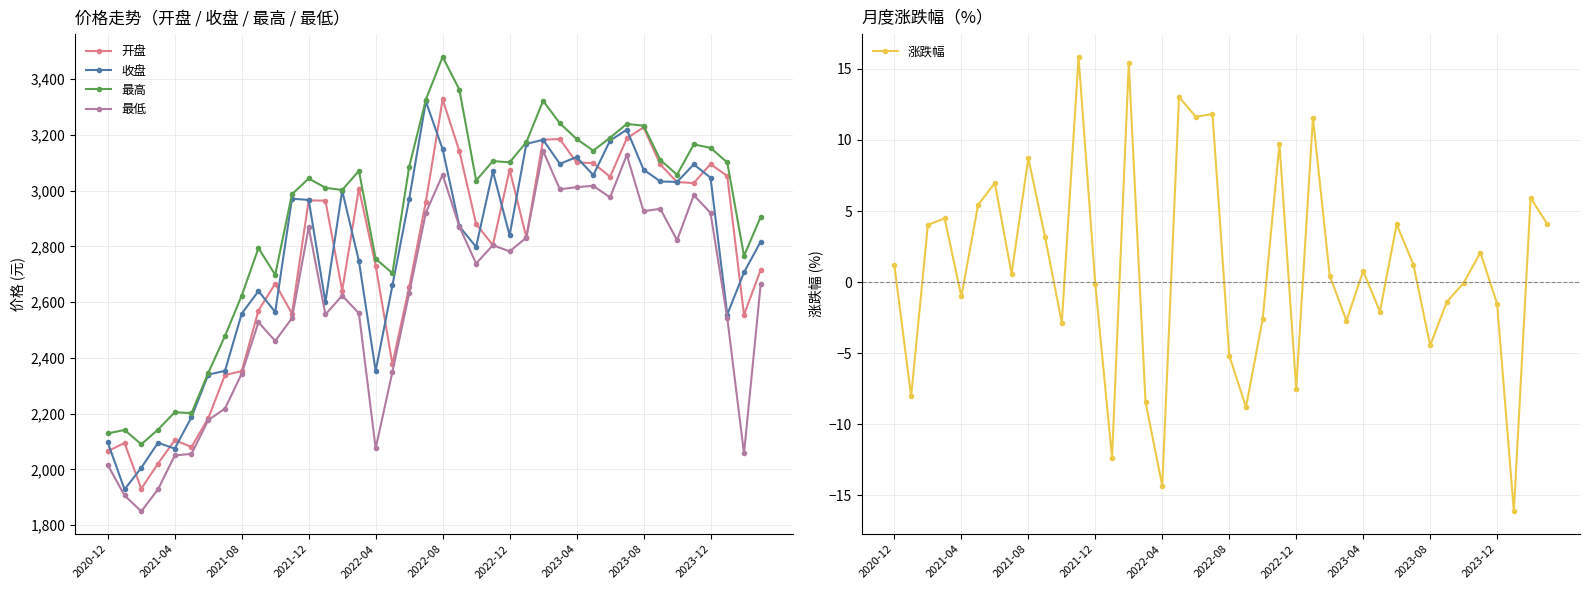

Count the number of data series in this chart.

5